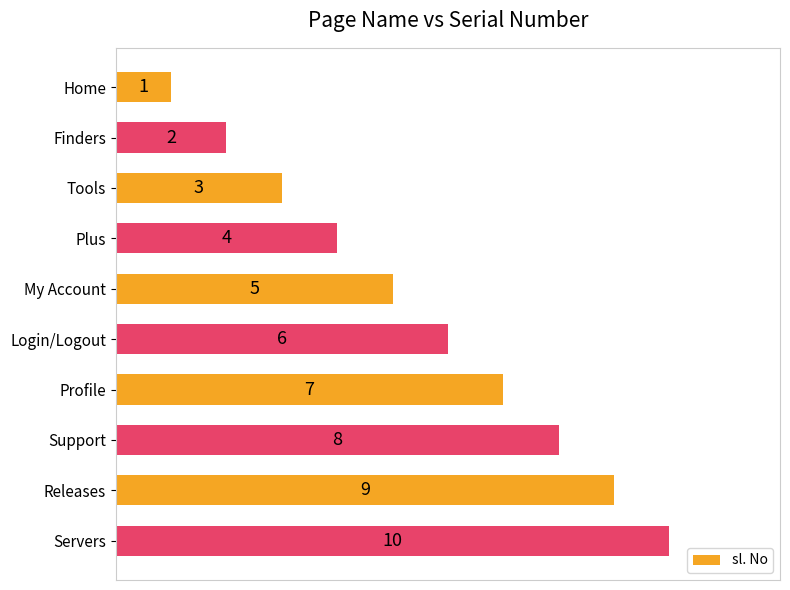

How many values are between 3 and 8?

6